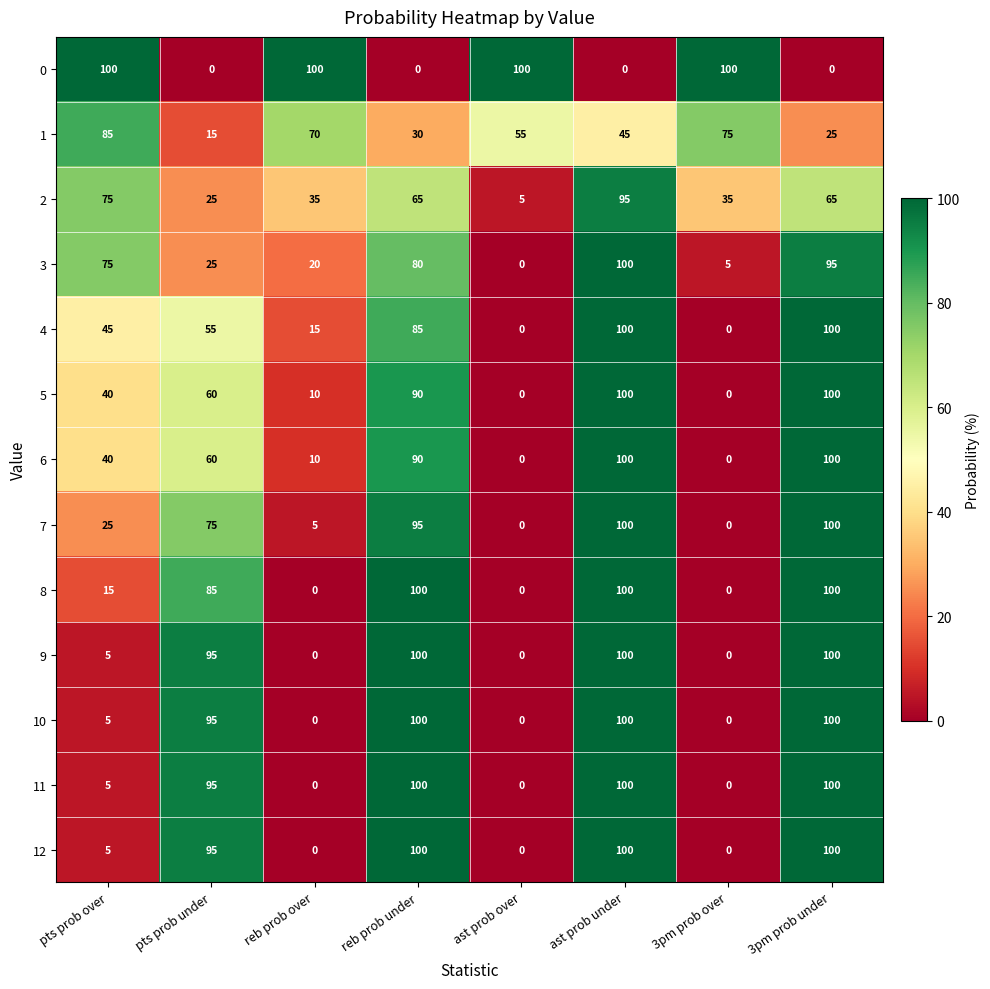

What is the maximum value shown in the chart?

100